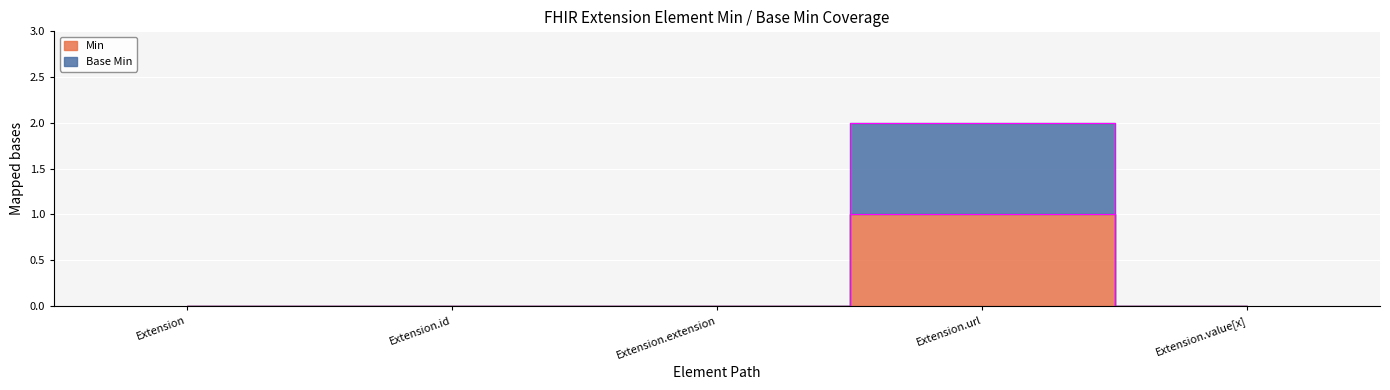

What is the label of the 4th point from the right?

Extension.id